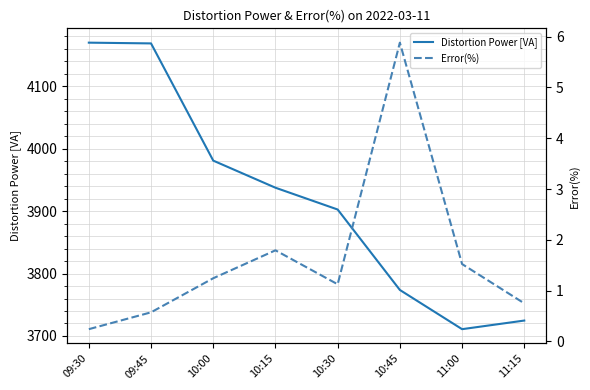

Rank the series at 09:45 from lowest to highest value.

Error(%), Distortion Power [VA]